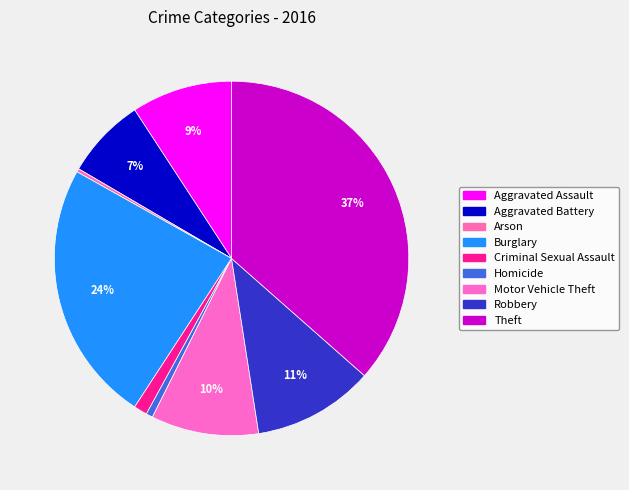

Does Robbery represent more than half of the total?

No